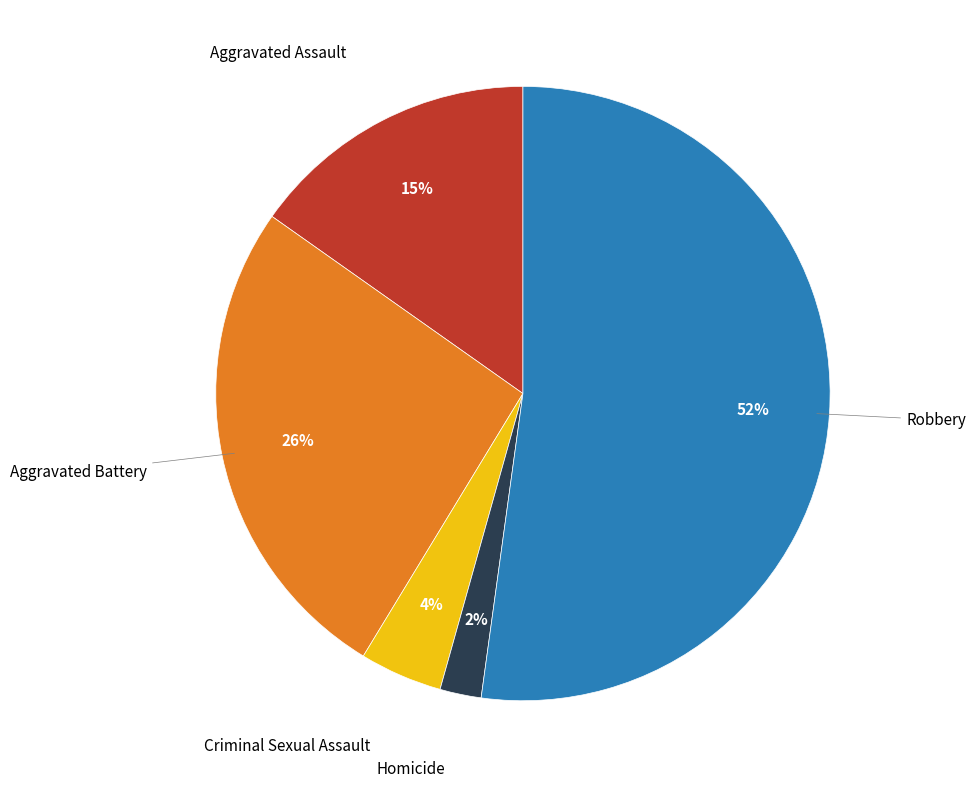

To the nearest percent, what is the average slice percentage?

20%